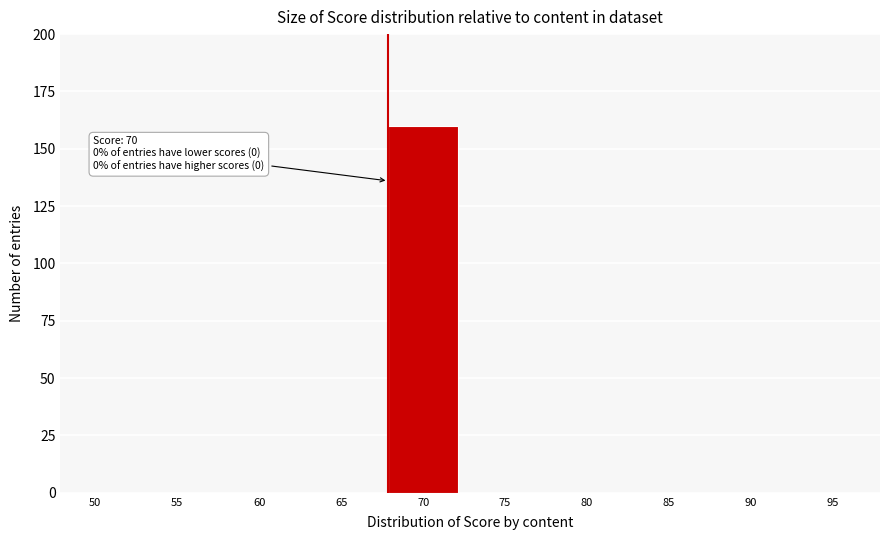

Reading left to right, what are all the values shown in this chart?

50=0	55=0	60=0	65=0	70=160	75=0	80=0	85=0	90=0	95=0